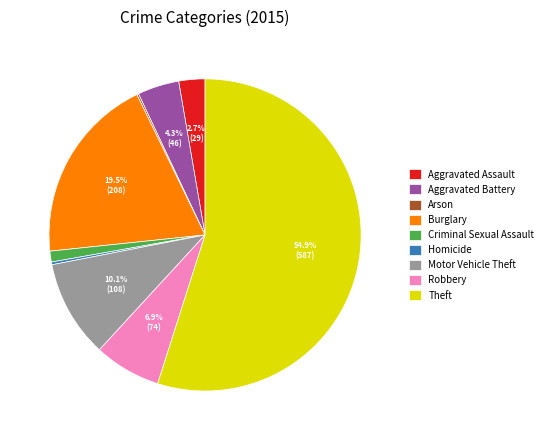

Which category accounts for the majority?

Theft